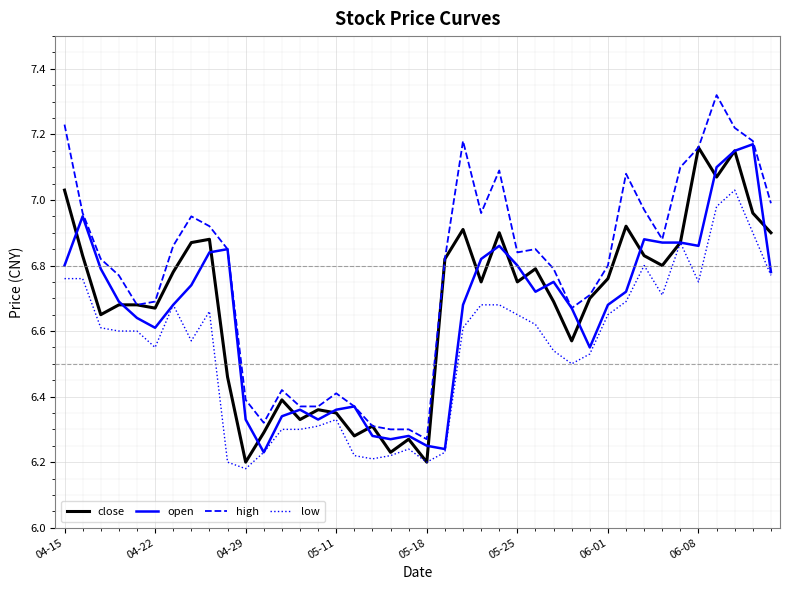

Which series has the largest range (max minus min)?

high